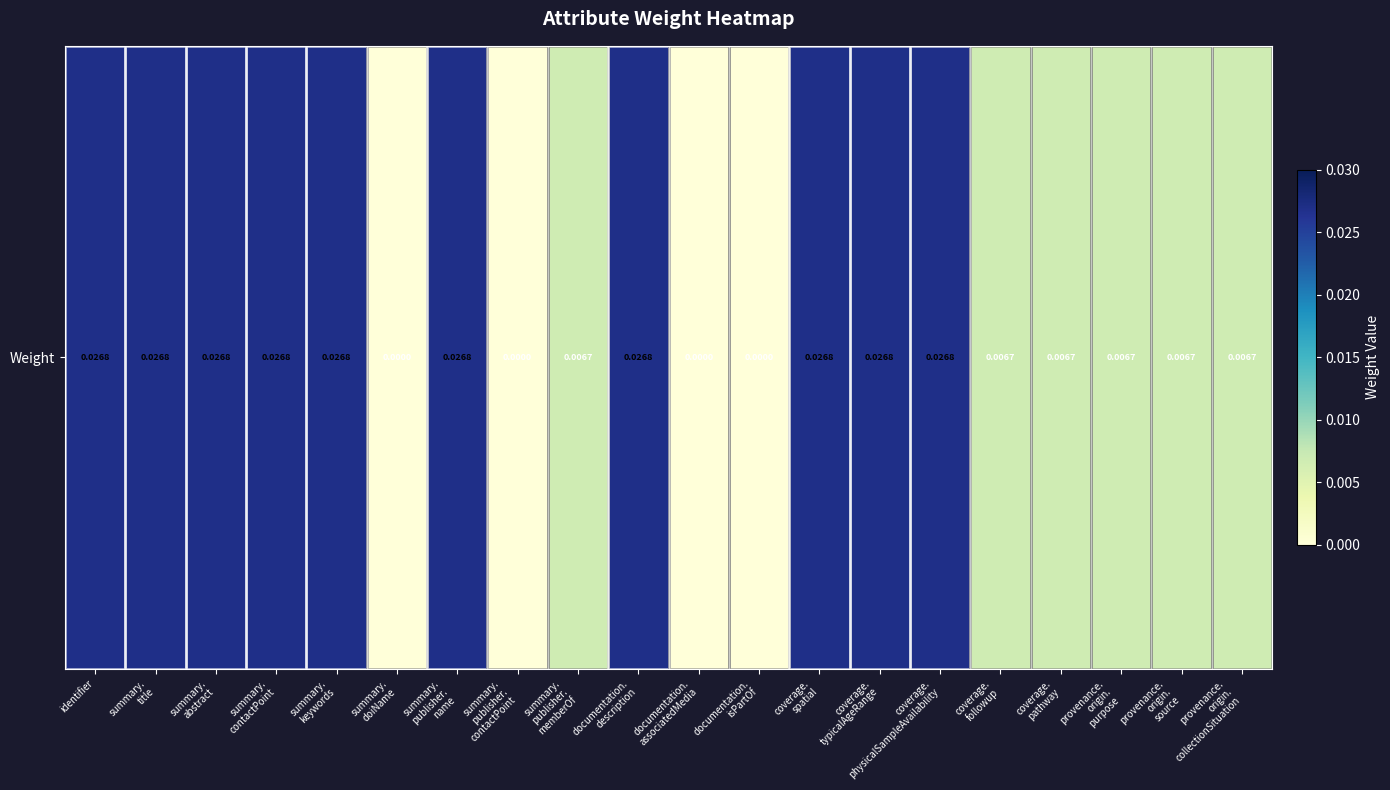

At which label is the value closest to 0?

summary.
doiName